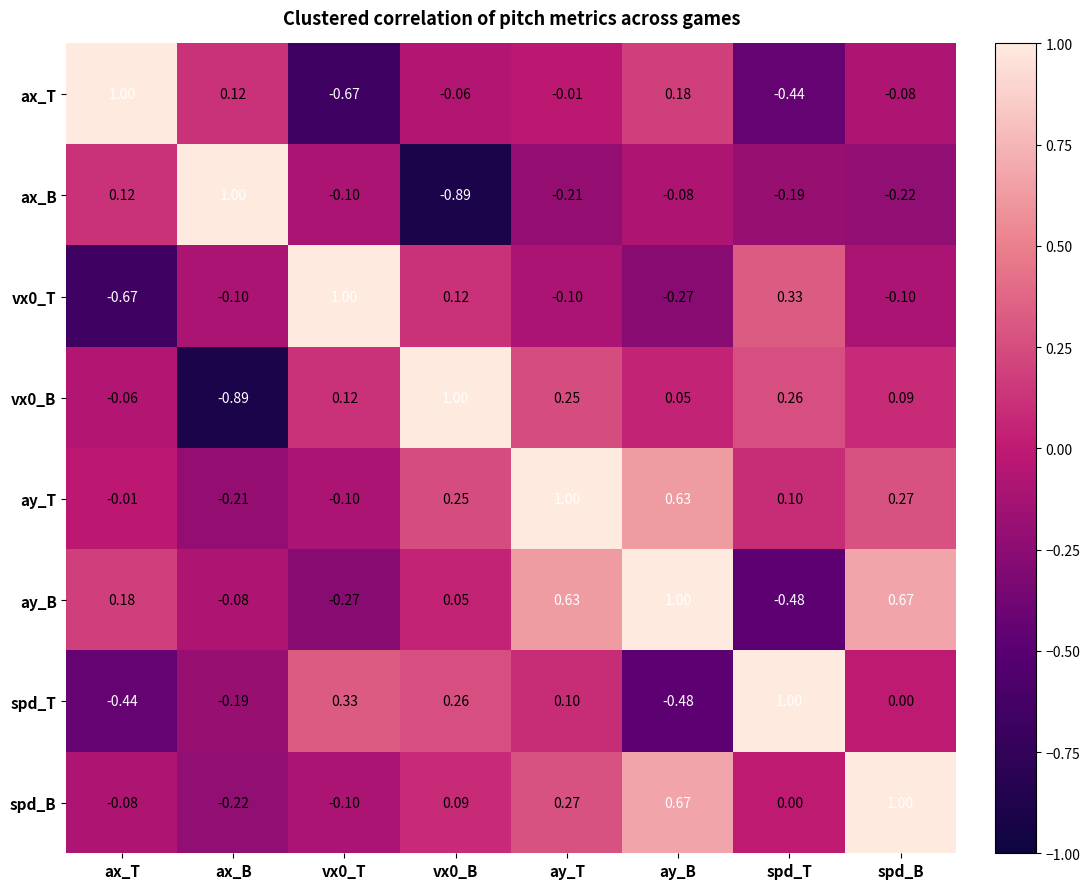

At which label is vx0_B closest to 0?

ay_B